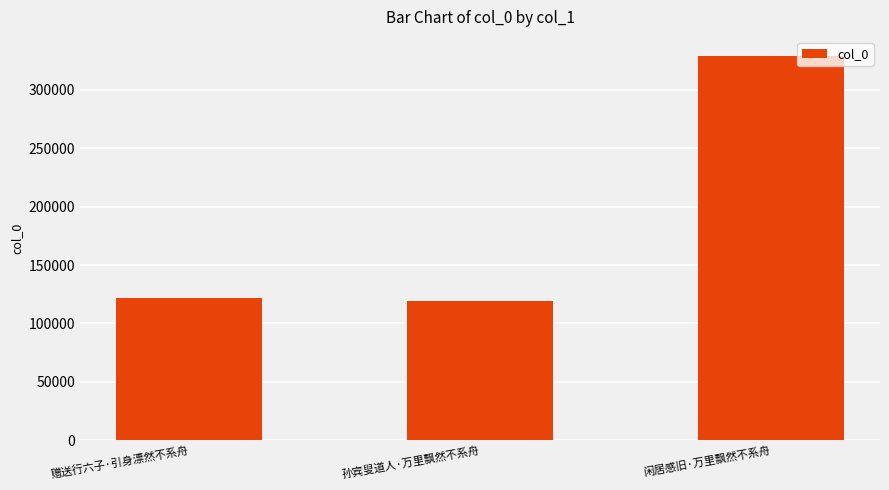

Reading left to right, list all the values displayed in this chart.

121641	119180	328928